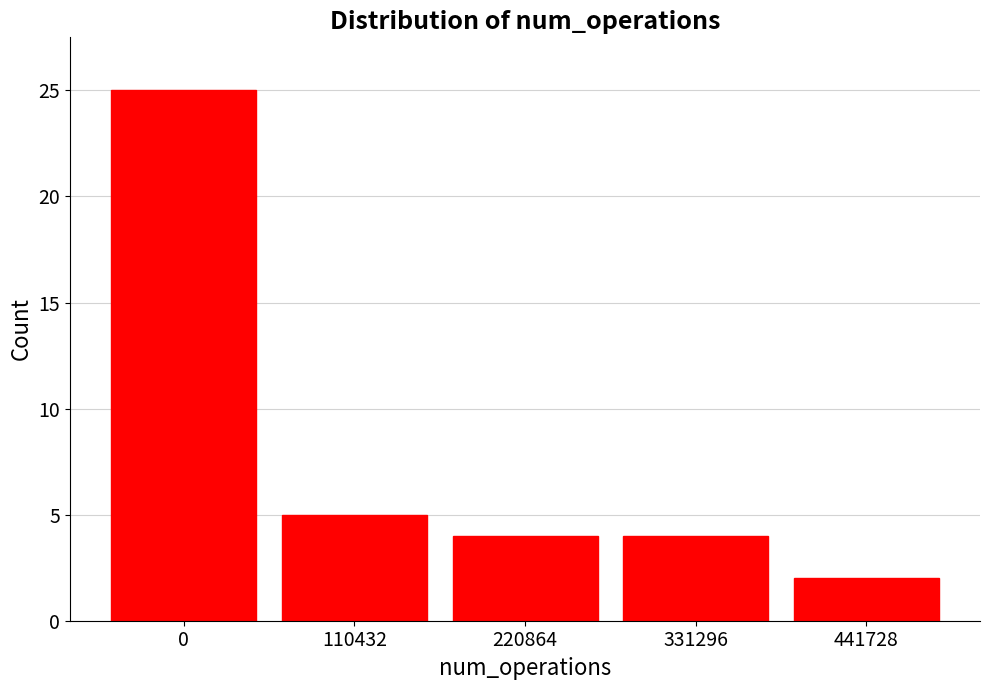

Reading left to right, transcribe all the data shown in this chart.

25	5	4	4	2